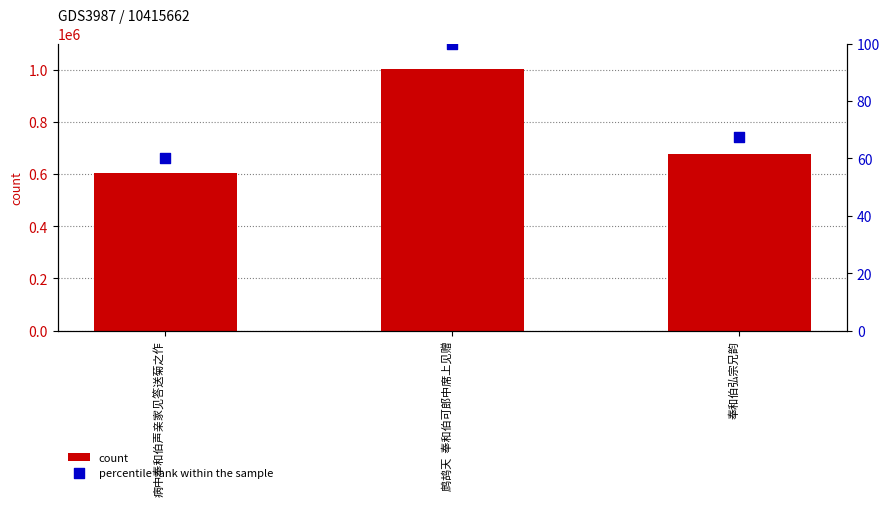

What is the total value across all series at 病中奉和伯声亲家见答送菊之作?

604636.3